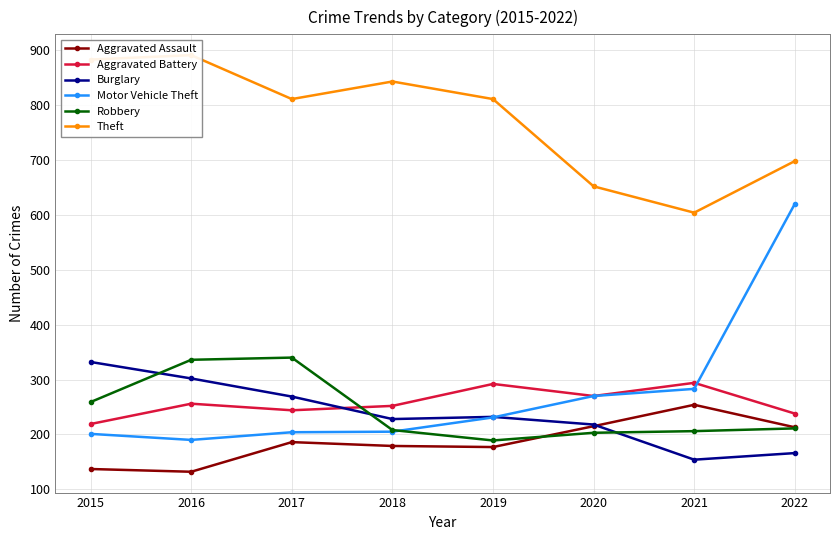

Rank the series by their maximum value, from lowest to highest.

Aggravated Assault, Aggravated Battery, Burglary, Robbery, Motor Vehicle Theft, Theft